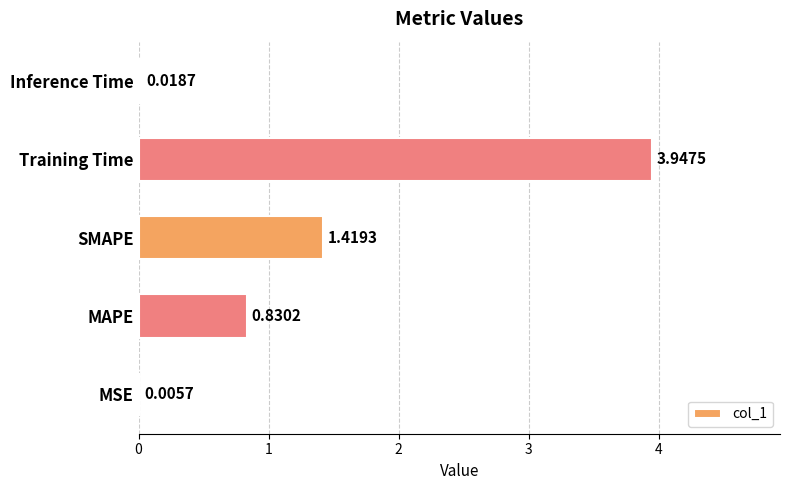

Which has a higher value, MSE or MAPE?

MAPE